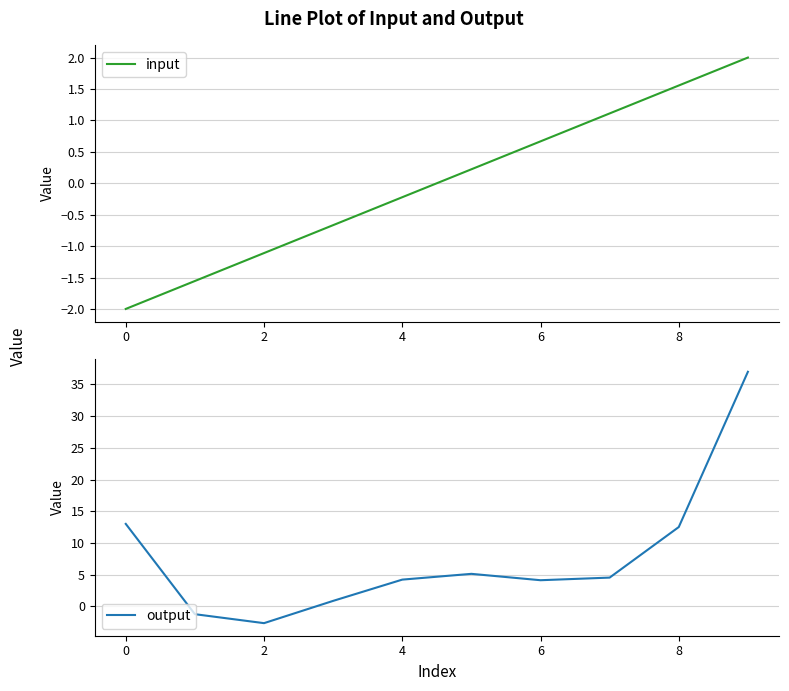

What is the lowest value of the output series?

-2.7